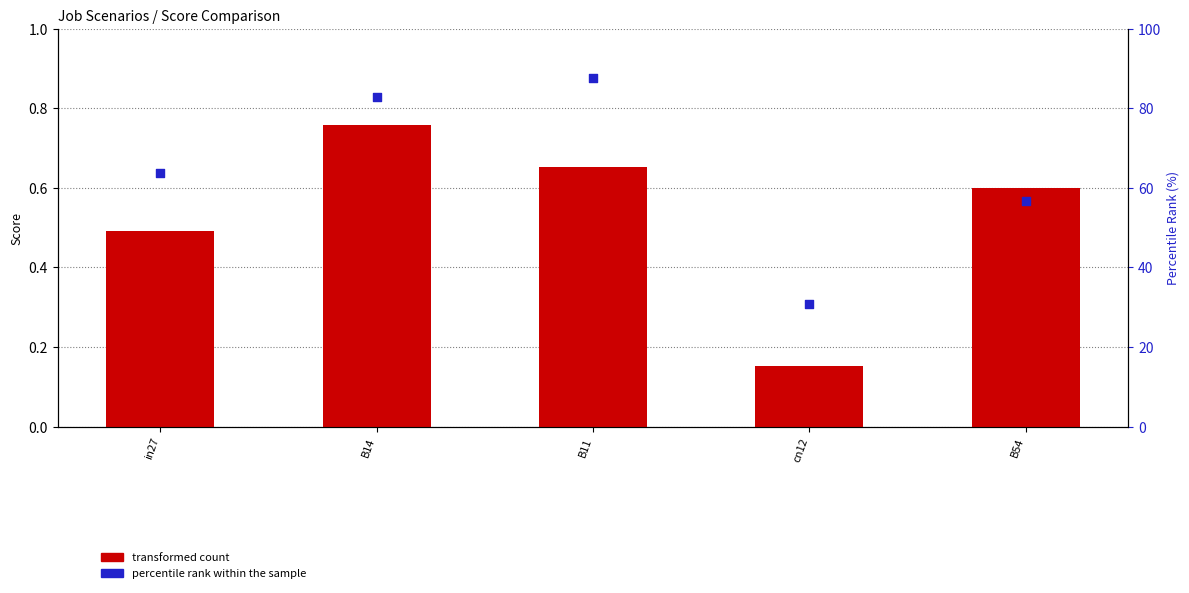

At which category is the sum across all series the highest?

B11